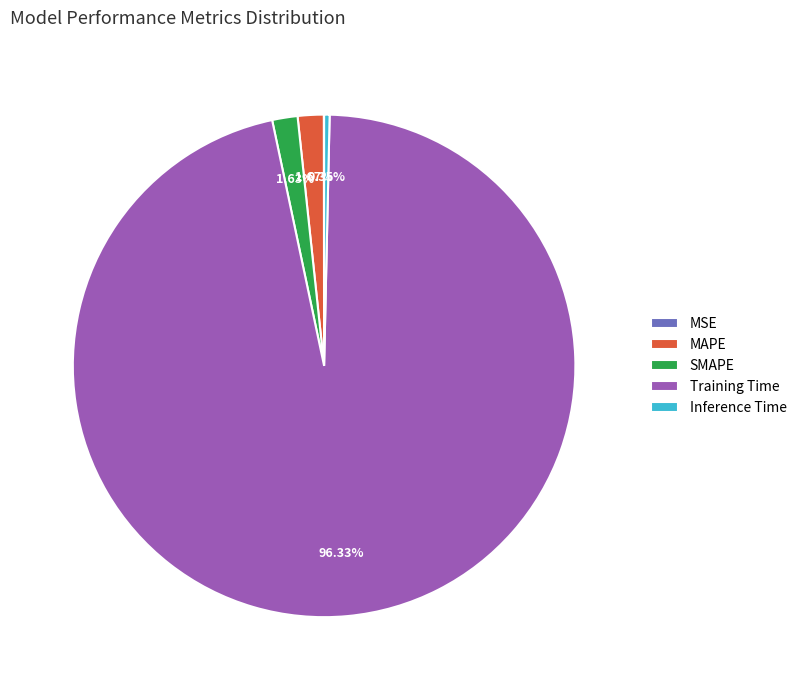

Which category has the biggest portion of the pie?

Training Time